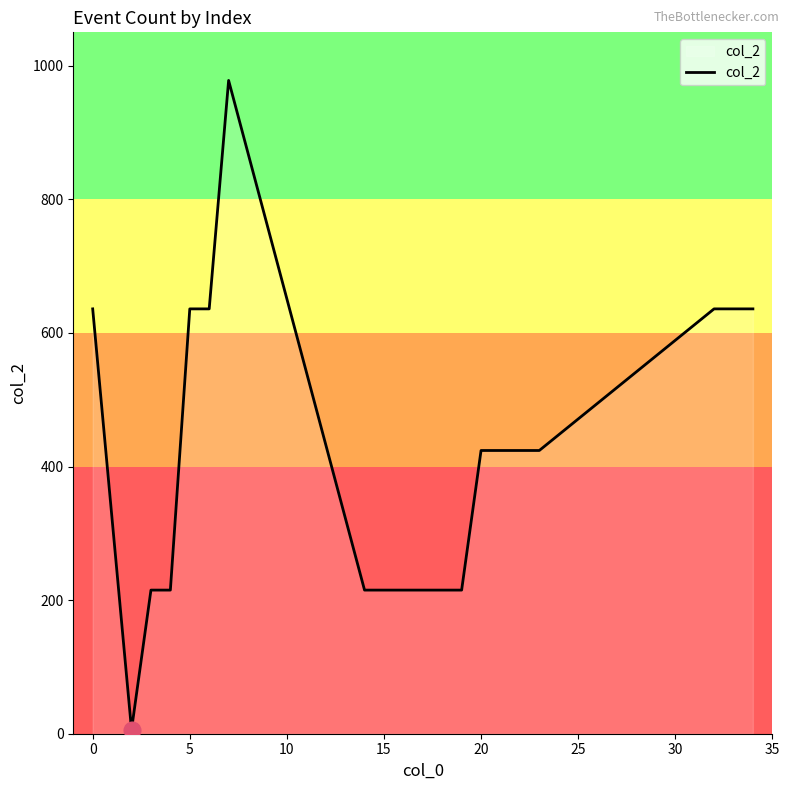

What is the difference between the maximum and minimum values?

972